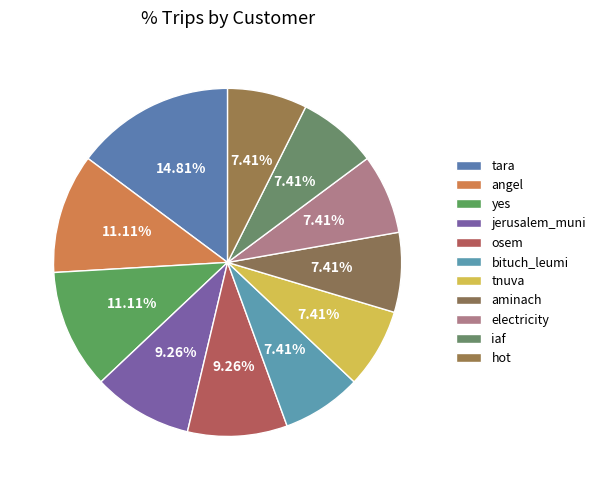

Is it true that hot is 15% of the pie?

False